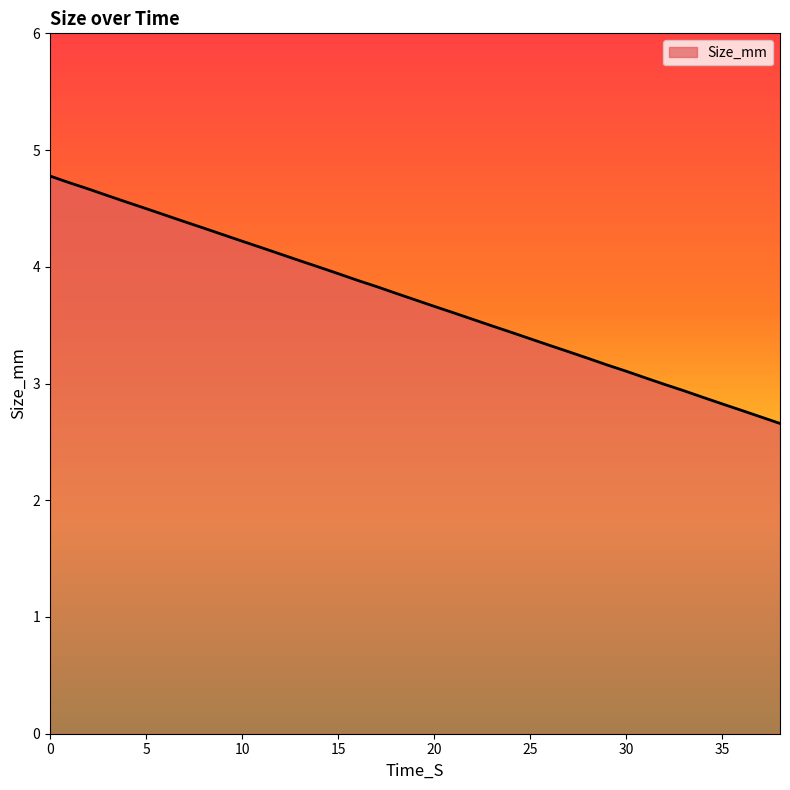

What is the difference between the maximum and minimum values?

2.1